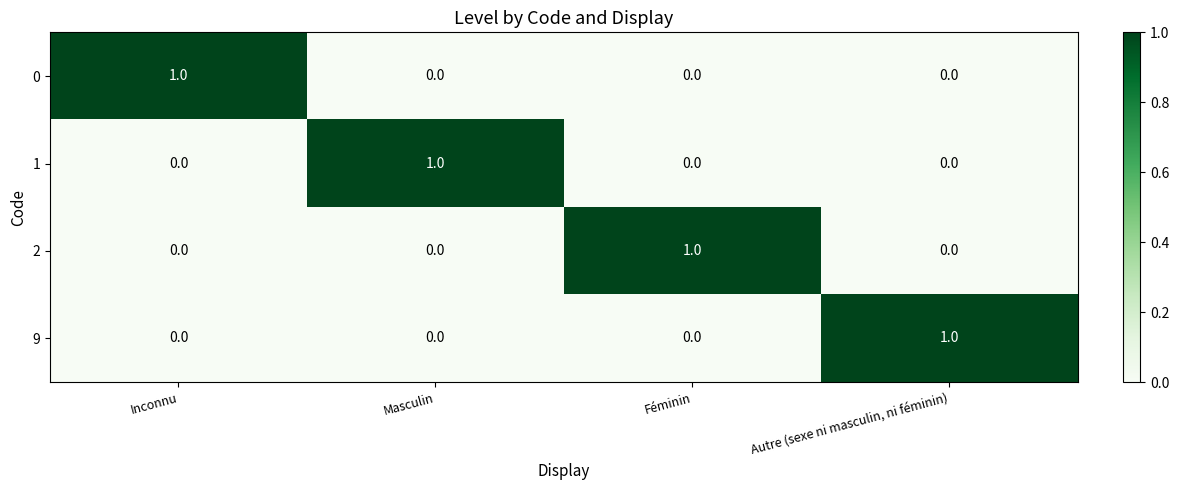

What is the spread (max minus min) of values at Autre (sexe ni masculin, ni féminin)?

1